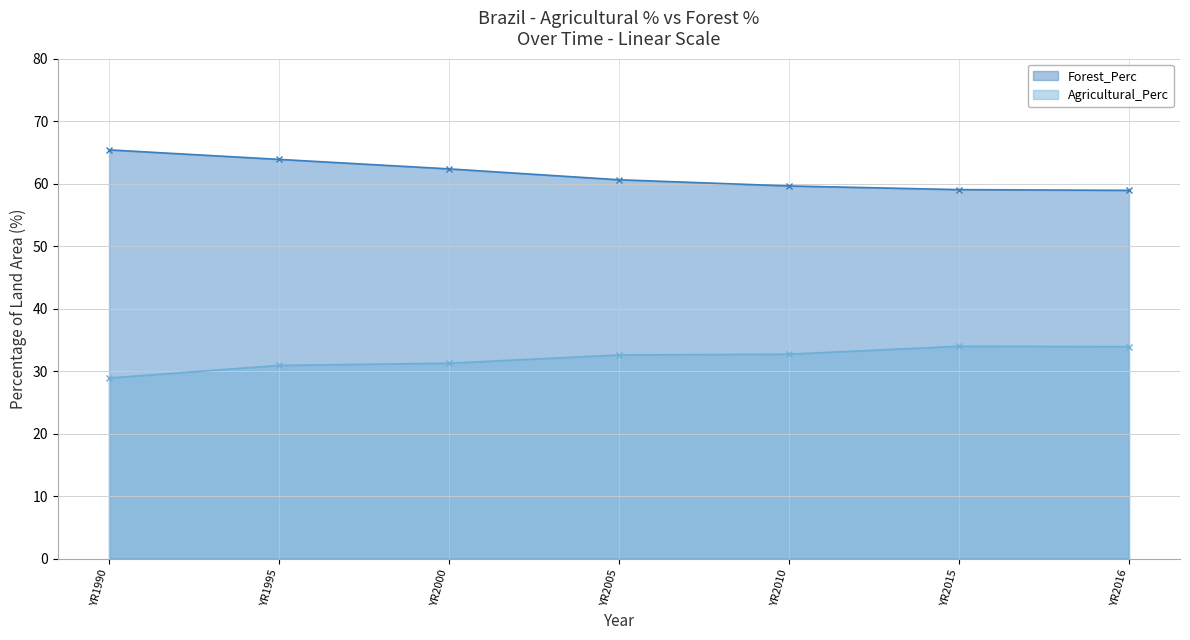

What is the difference between the Forest_Perc values at YR1990 and YR2015?

6.4